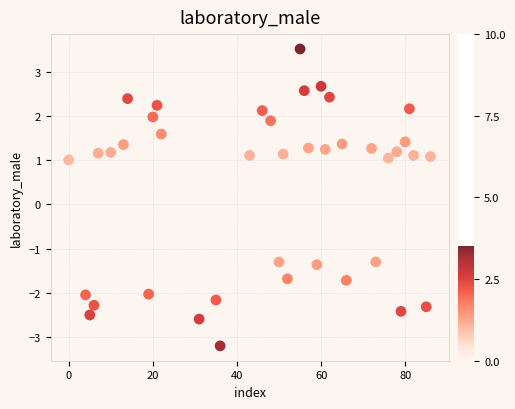

What is the range of Y values (max minus min)?

6.7